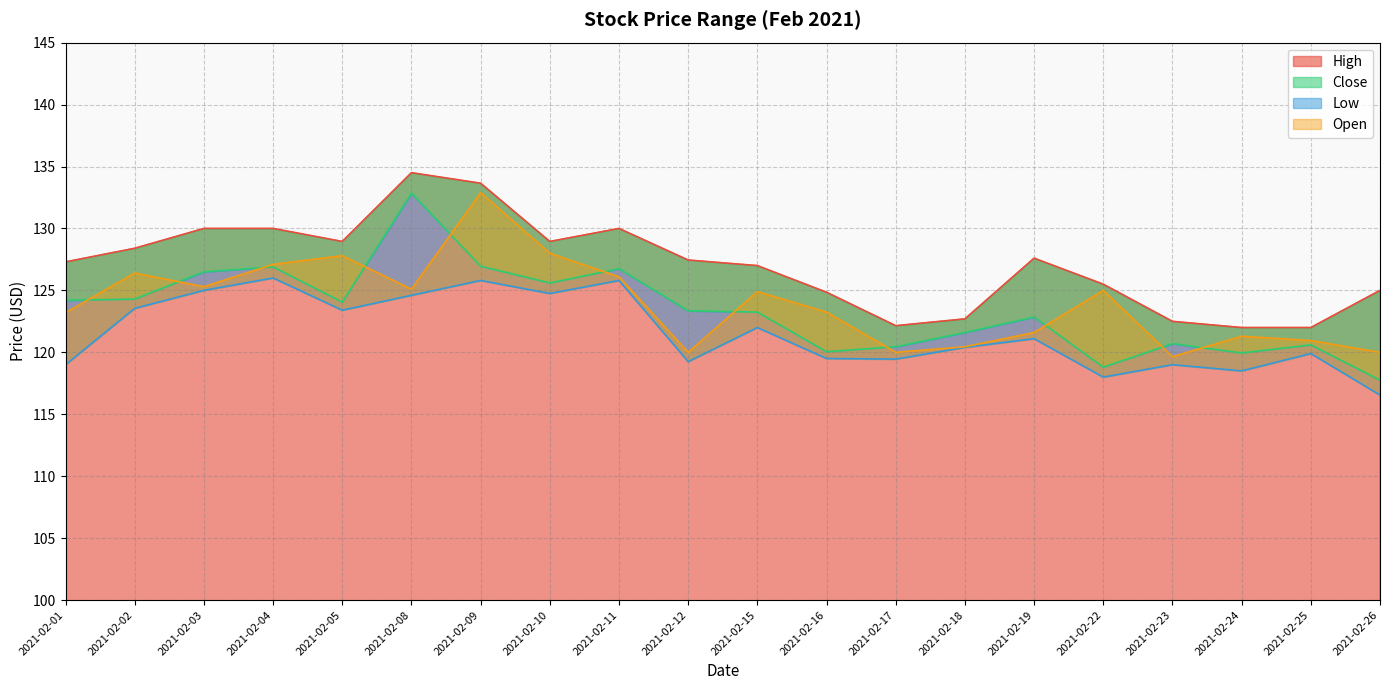

True or false: High has a value of 59.2 at 2021-02-02.

False